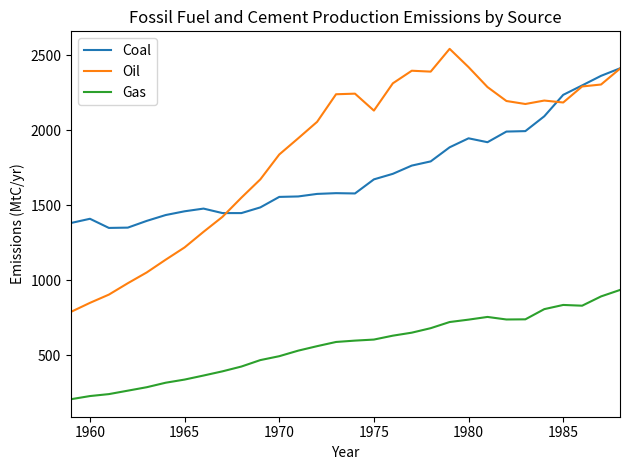

What are all the series names shown in the legend?

Coal, Oil, Gas